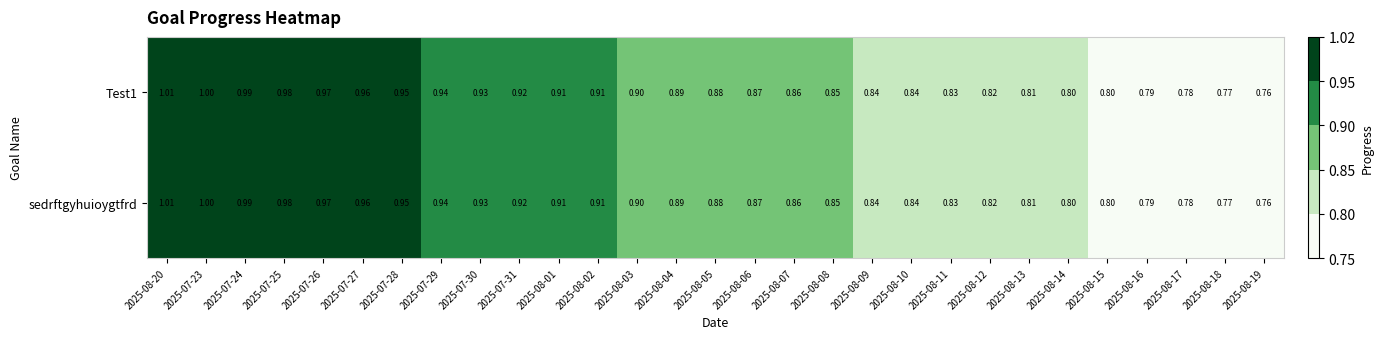

What is the total value across all series at 2025-08-09?

1.7